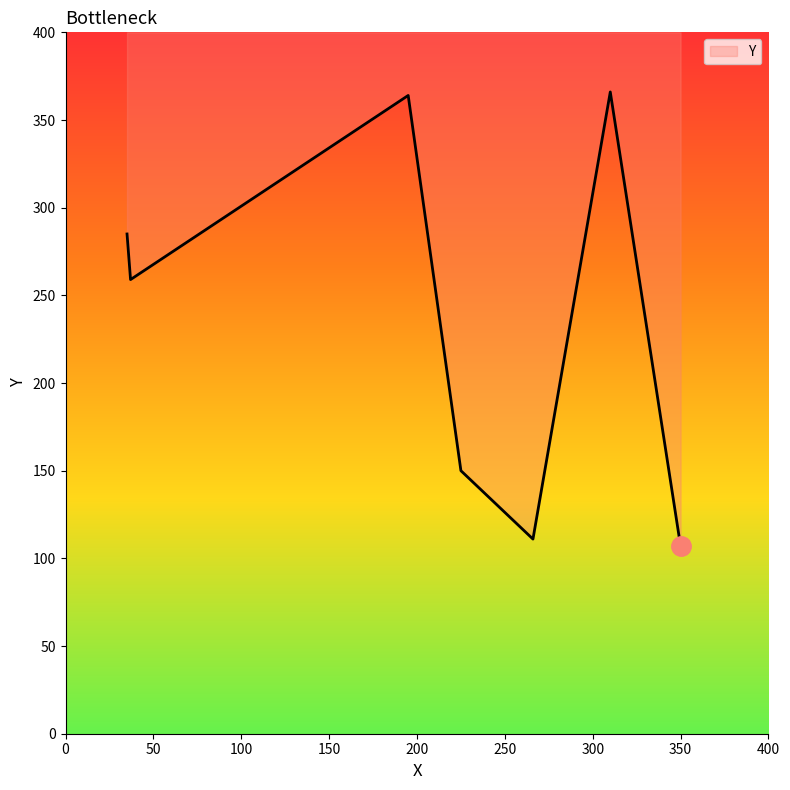

What is the difference between the maximum and minimum values?

259